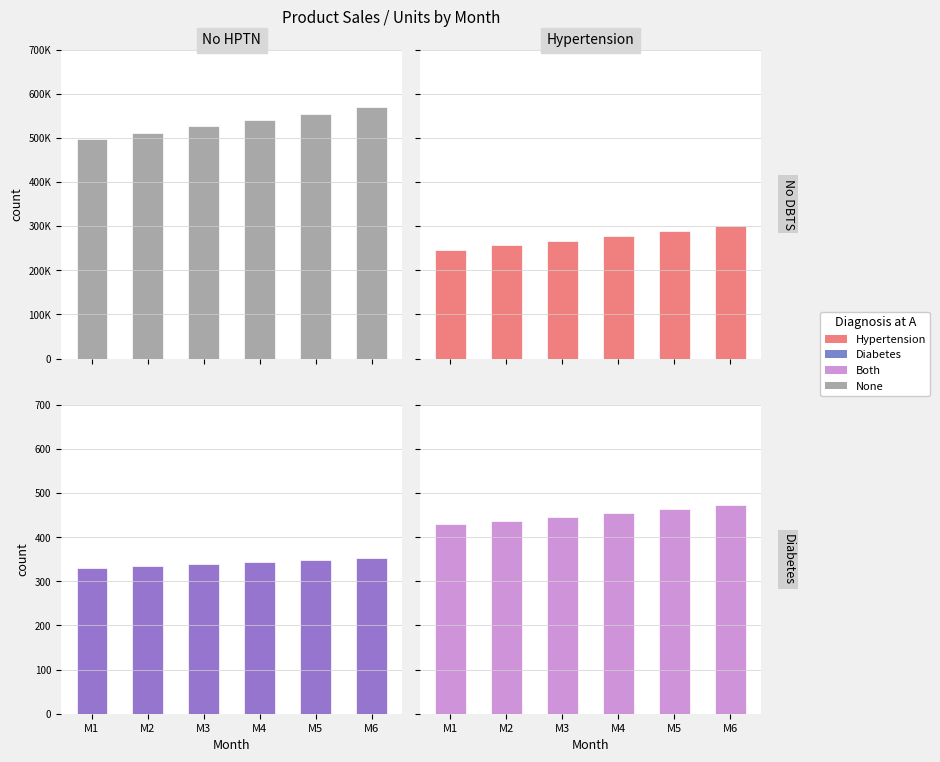

Rank the series at M3 from highest to lowest value.

None, Hypertension, Diabetes, Both